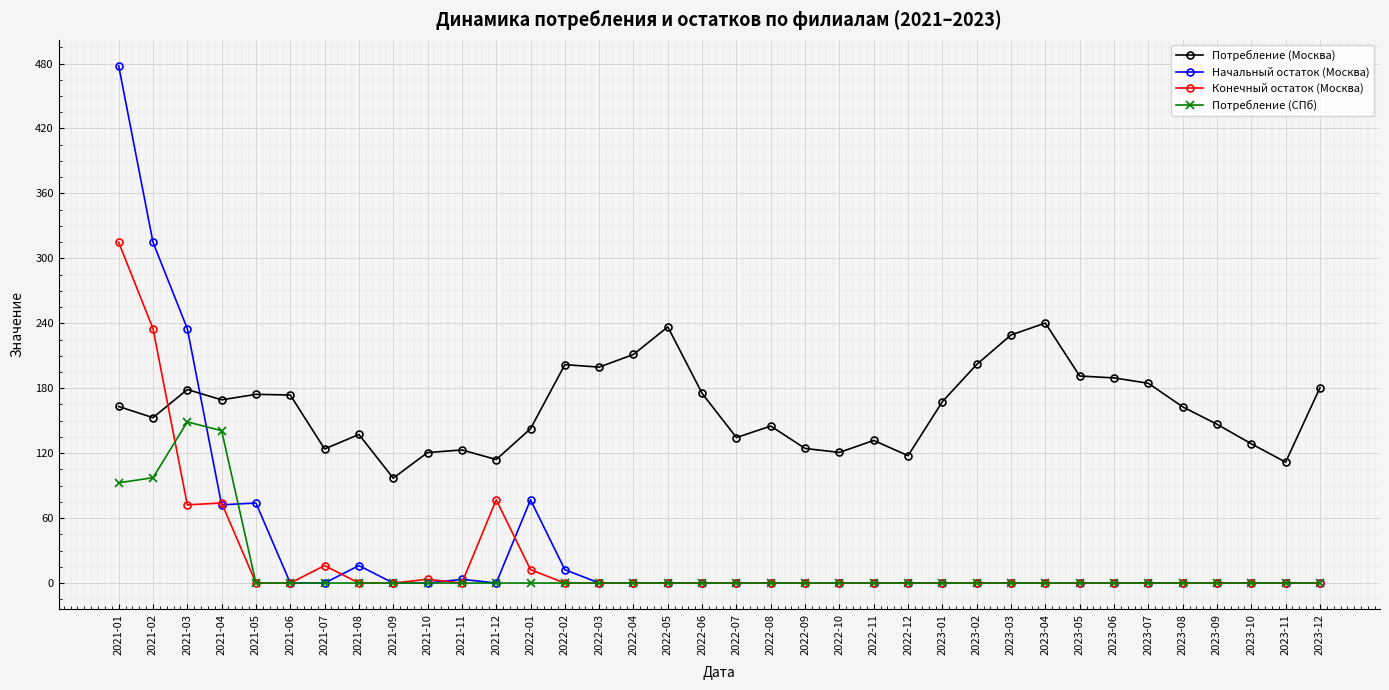

At how many categories does at least one series exceed 450?

1